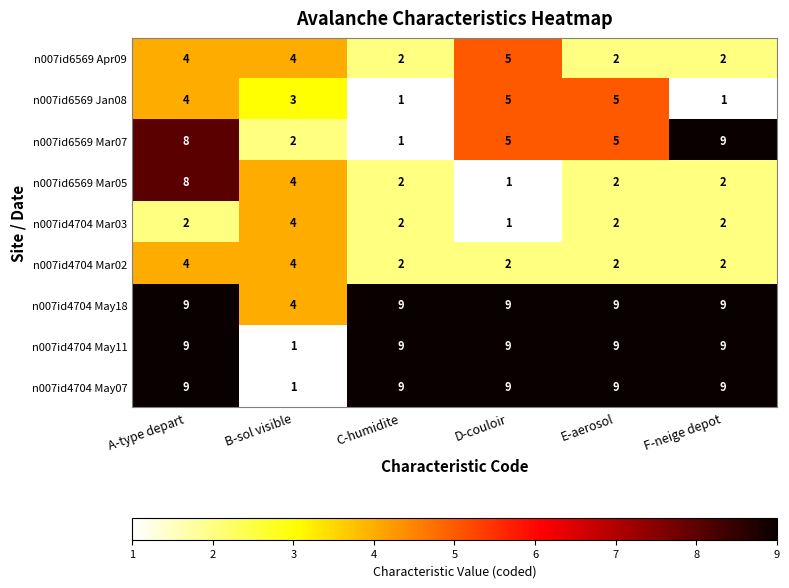

What is the approximate value of n007id6569 Apr09 at D-couloir?

5